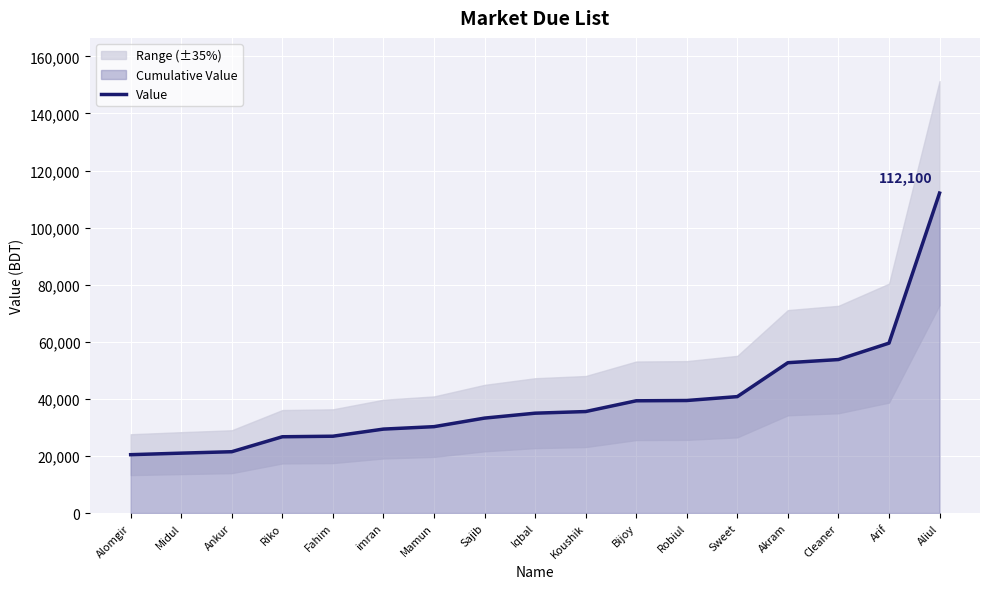

Reading right to left, what are all the values shown in this chart?

Aliul=112100	Arif=59524	Cleaner=53774	Akram=52674	Sweet=40791	Robiul=39426	Bijoy=39326	Koushik=35559	Iqbal=34984	Sajib=33264	Mamun=30264	imran=29409	Fahim=26916	Riko=26725	Ankur=21485	Midul=20985	Alomgir=20449